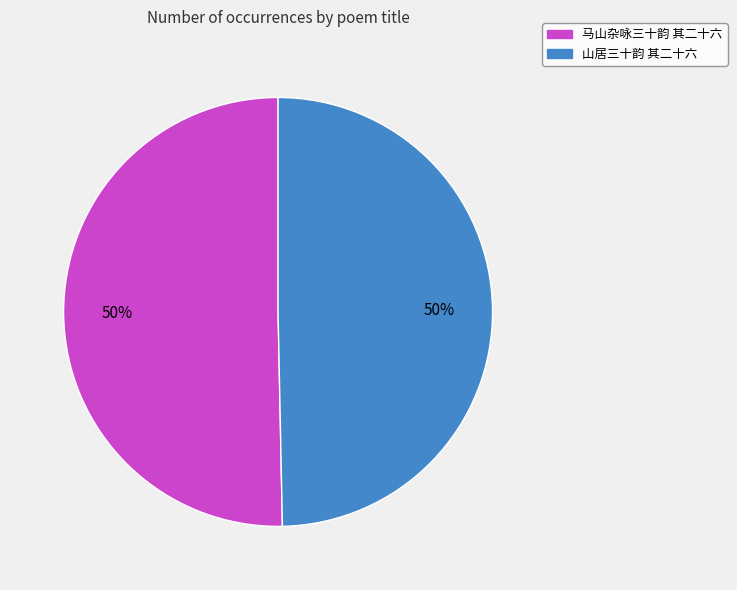

To the nearest percent, what percentage of the pie is 马山杂咏三十韵 其二十六?

50%